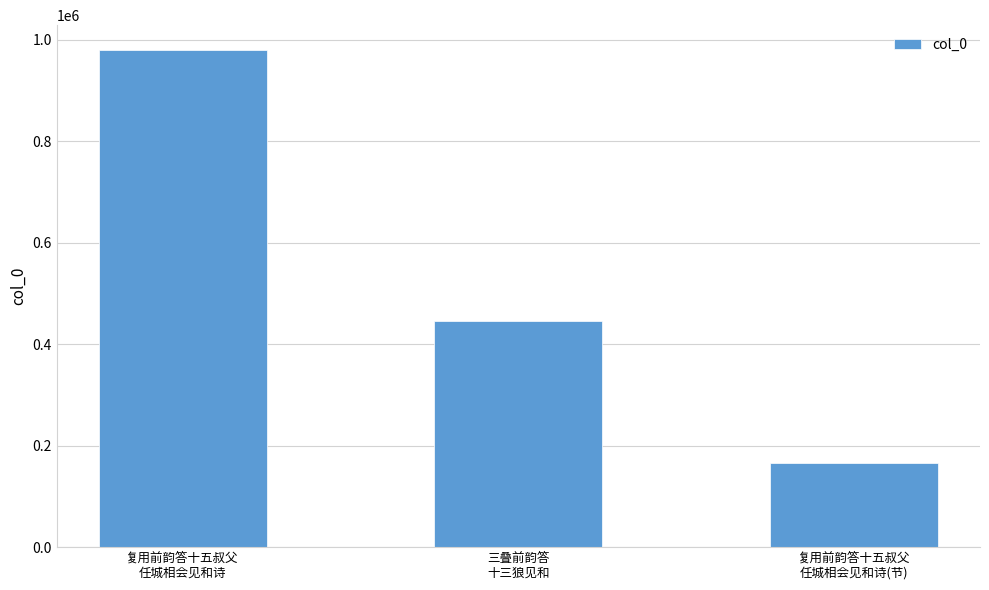

What is the average value?

530100